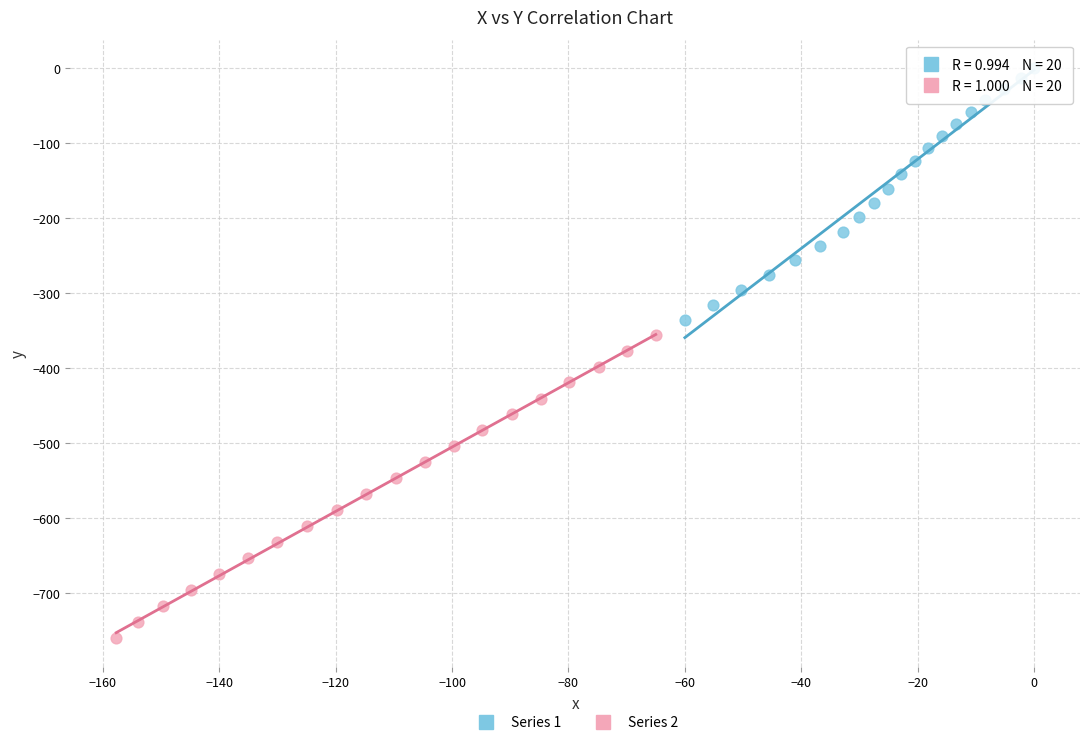

Which series contains the lowest Y value?

Series 2